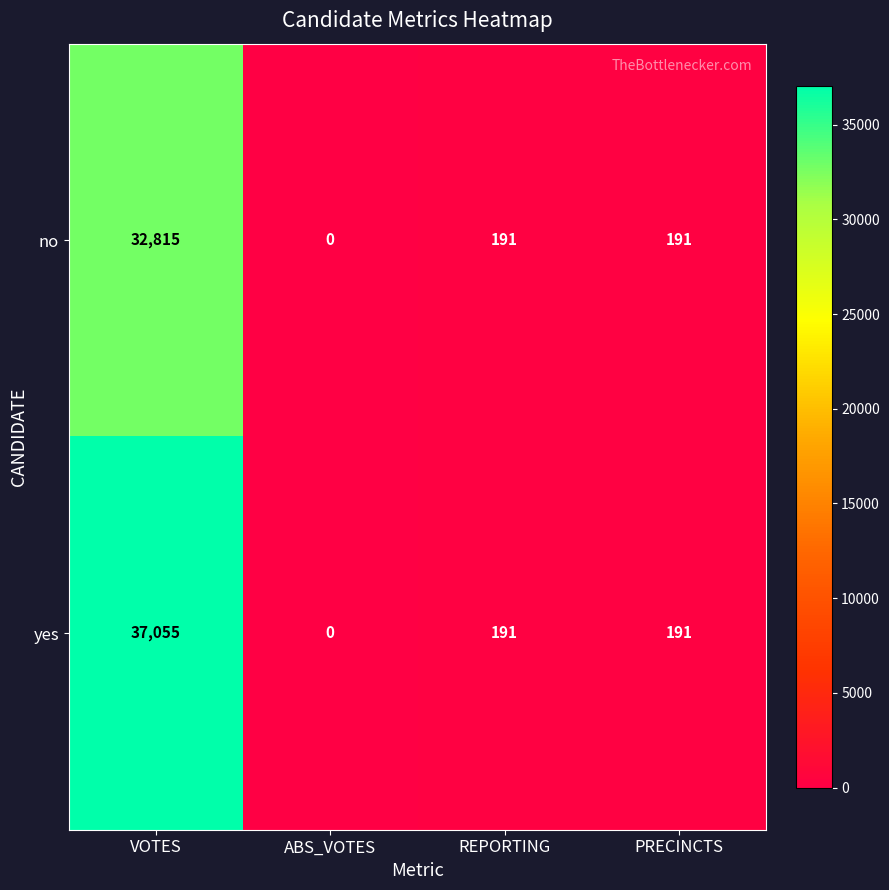

Rank the series by their maximum value, from highest to lowest.

yes, no